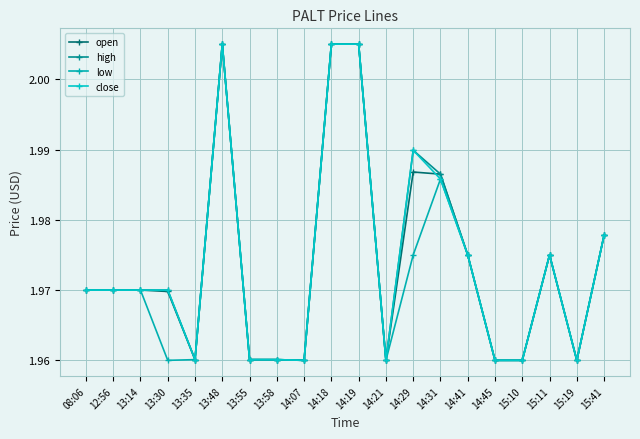

True or false: high has more than 0 points higher than both neighbors.

True